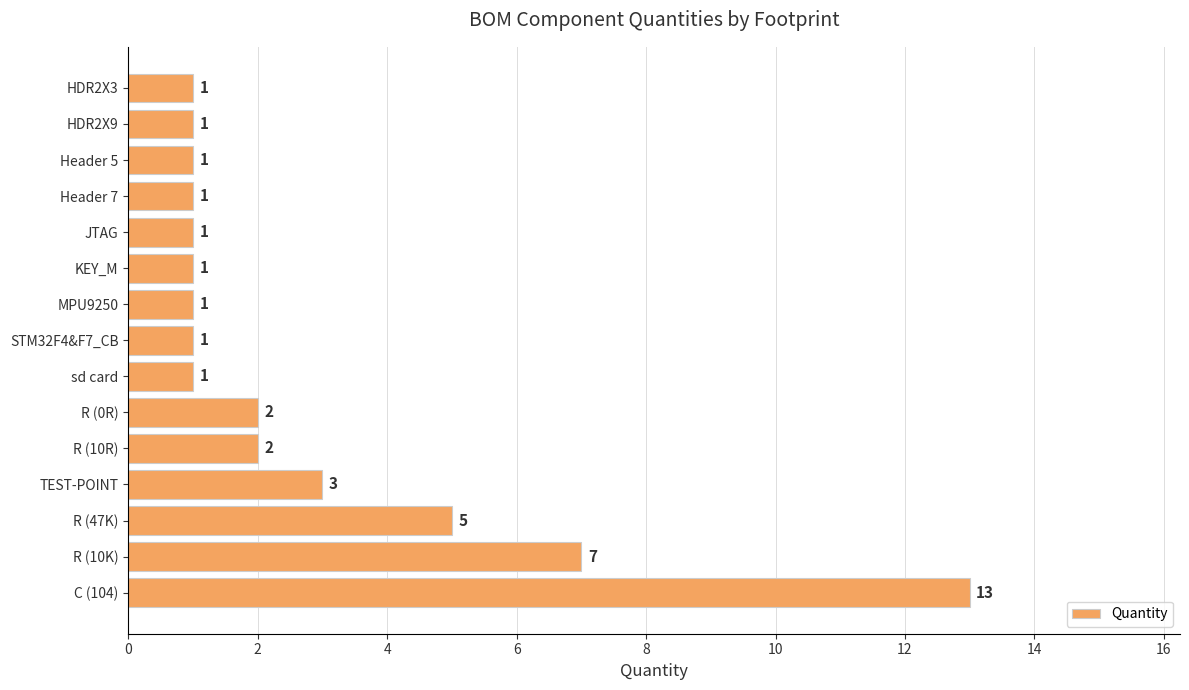

Reading bottom to top, extract all data points from this chart.

13	7	5	3	2	2	1	1	1	1	1	1	1	1	1